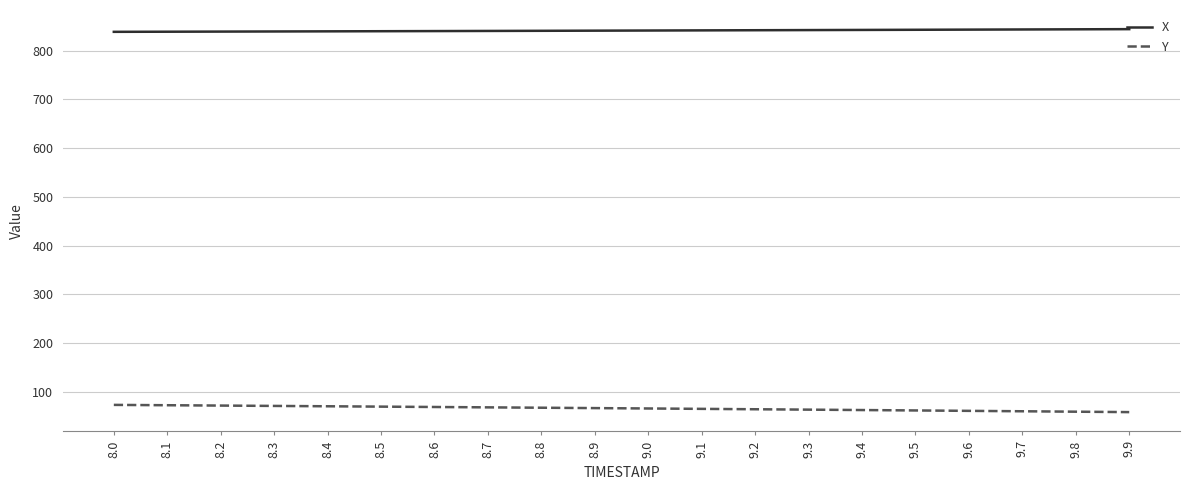

Is the value of X at 8.2 greater than the value of Y at 8.5?

Yes